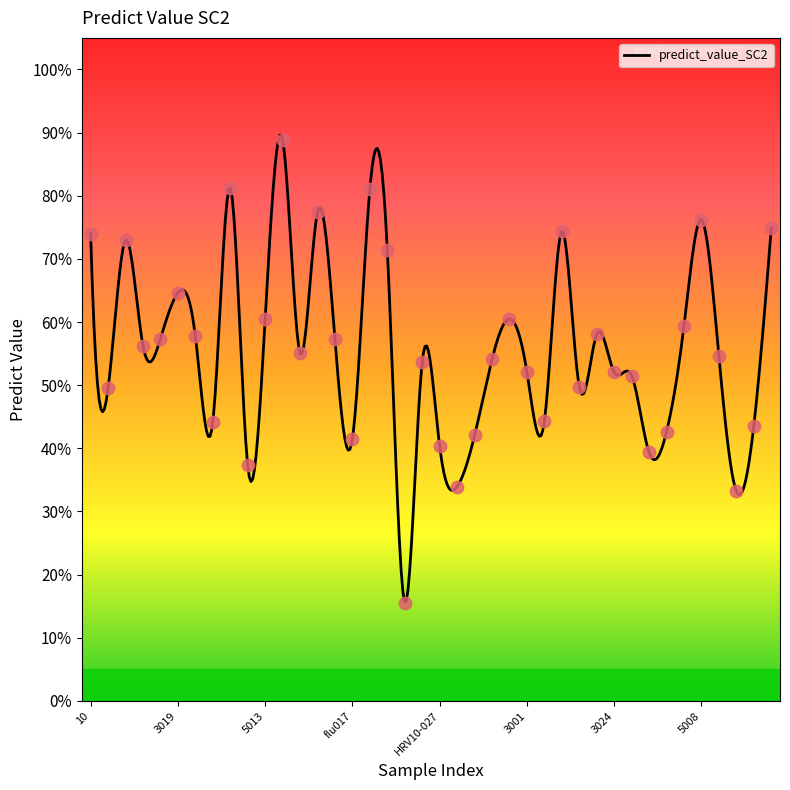

Between RSV004 and flu013, which is larger?

flu013